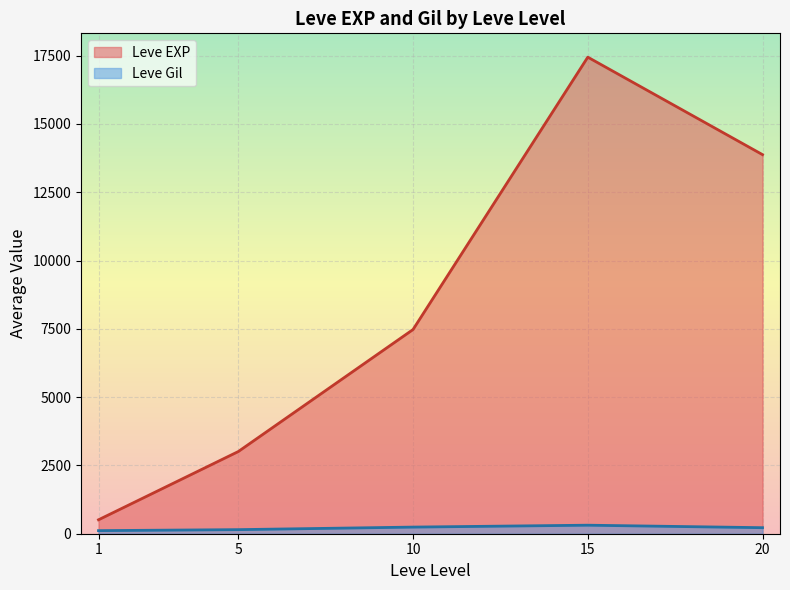

After their last crossing, which series has the higher values: Leve Gil or Leve EXP?

Leve EXP